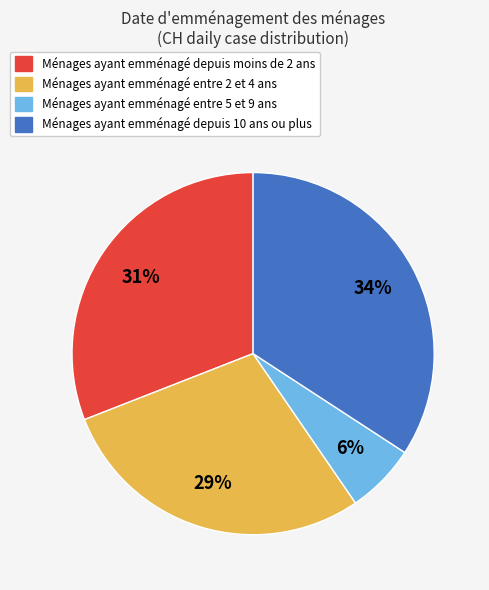

Does Ménages ayant emménagé entre 5 et 9 ans account for over 50% of the chart?

No